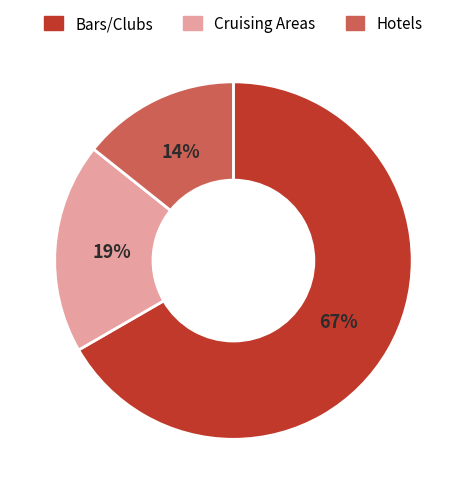

Between Bars/Clubs and Hotels, which is larger?

Bars/Clubs